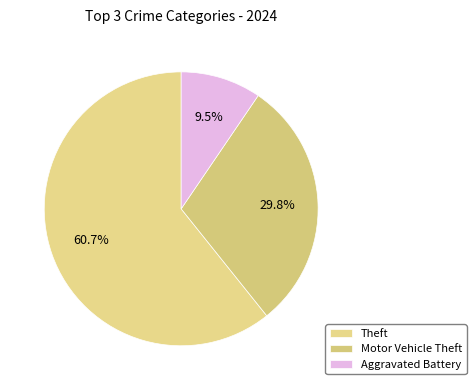

The Motor Vehicle Theft slice represents 14% of the pie. True or false?

False